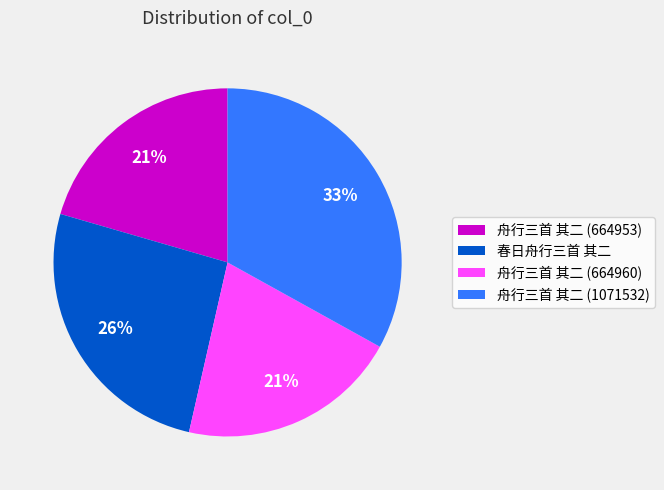

Which slice is the largest?

舟行三首 其二 (1071532)